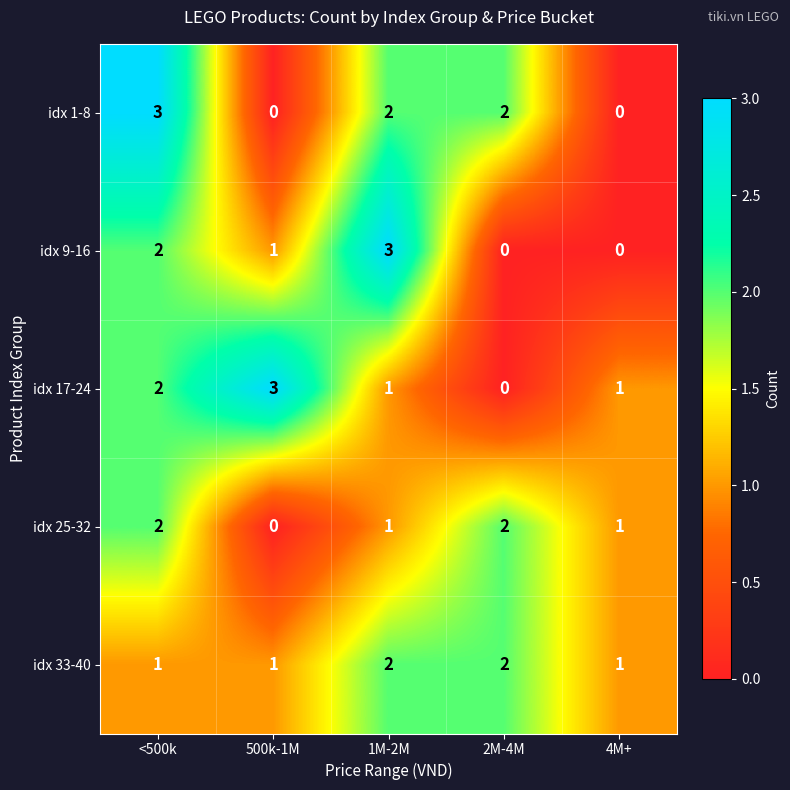

True or false: idx 9-16 has a value of 4 at 1M-2M.

False